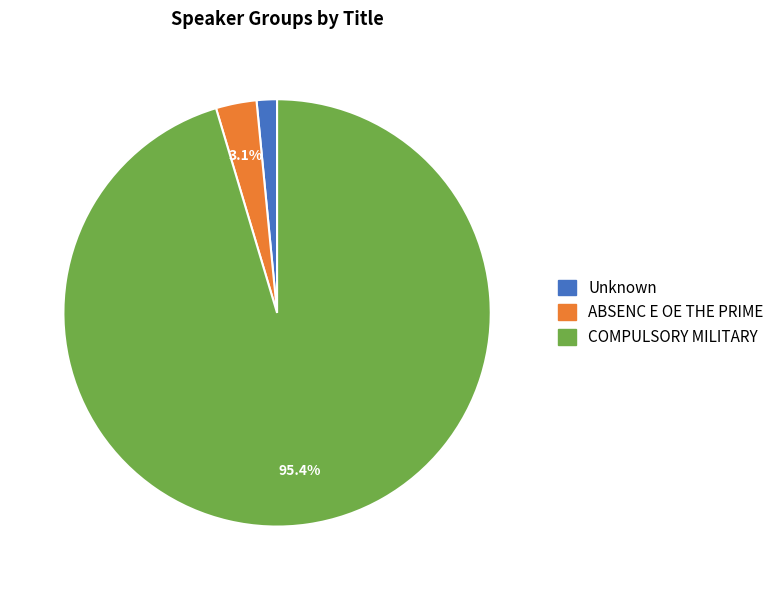

Does ABSENC E OE THE PRIME represent more than half of the total?

No